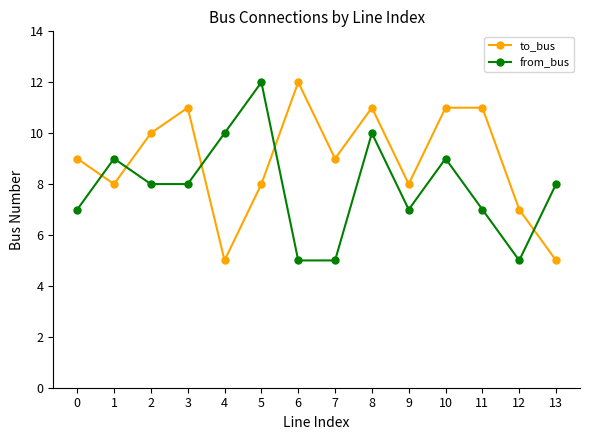

How many interior local valleys does the to_bus series have?

4